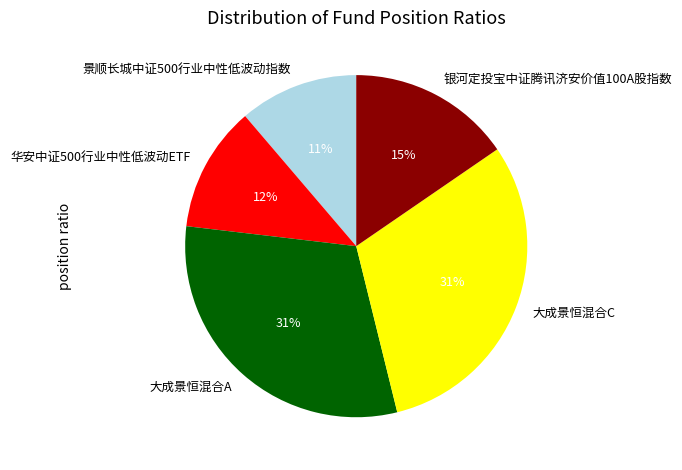

Which slice is the smallest?

景顺长城中证500行业中性低波动指数